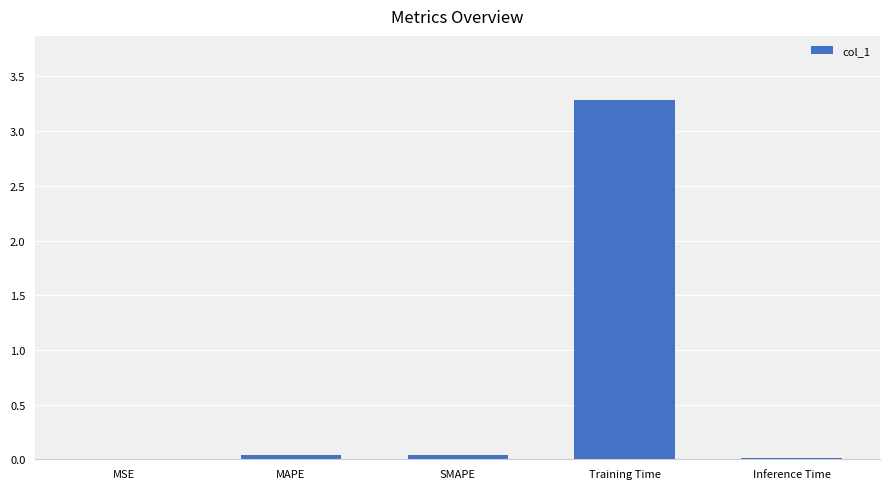

What is the sum of all values?

3.4